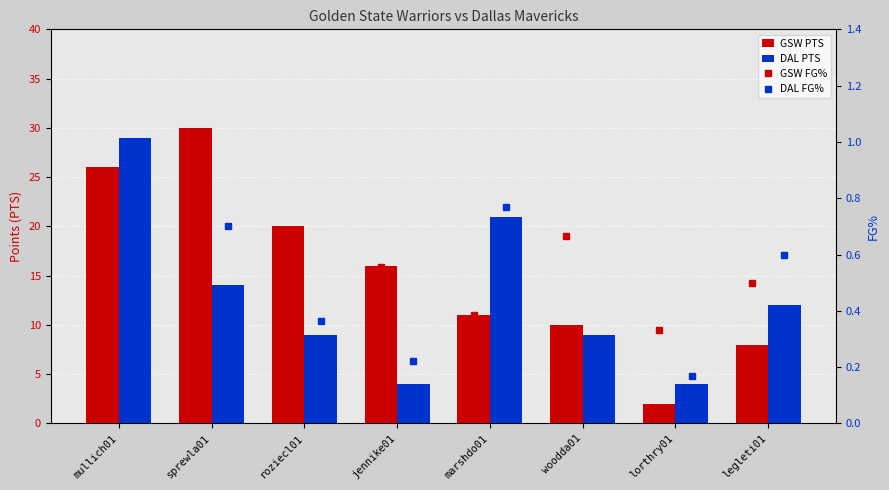

Which series has the widest spread of values?

GSW PTS